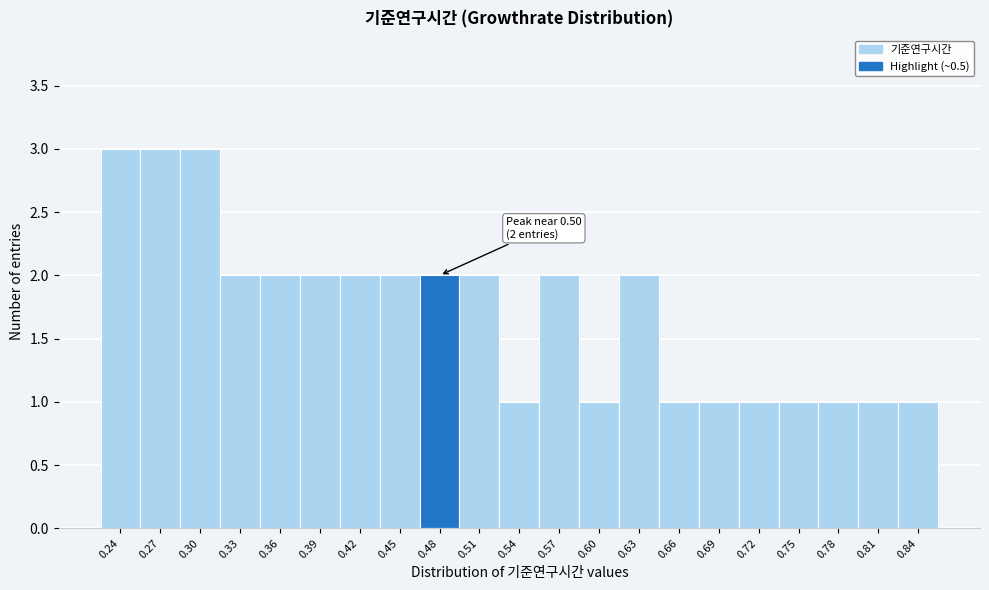

Reading left to right, what are all the values shown in this chart?

0.24=3	0.27=3	0.30=3	0.33=2	0.36=2	0.39=2	0.42=2	0.45=2	0.48=2	0.51=2	0.54=1	0.57=2	0.60=1	0.63=2	0.66=1	0.69=1	0.72=1	0.75=1	0.78=1	0.81=1	0.84=1